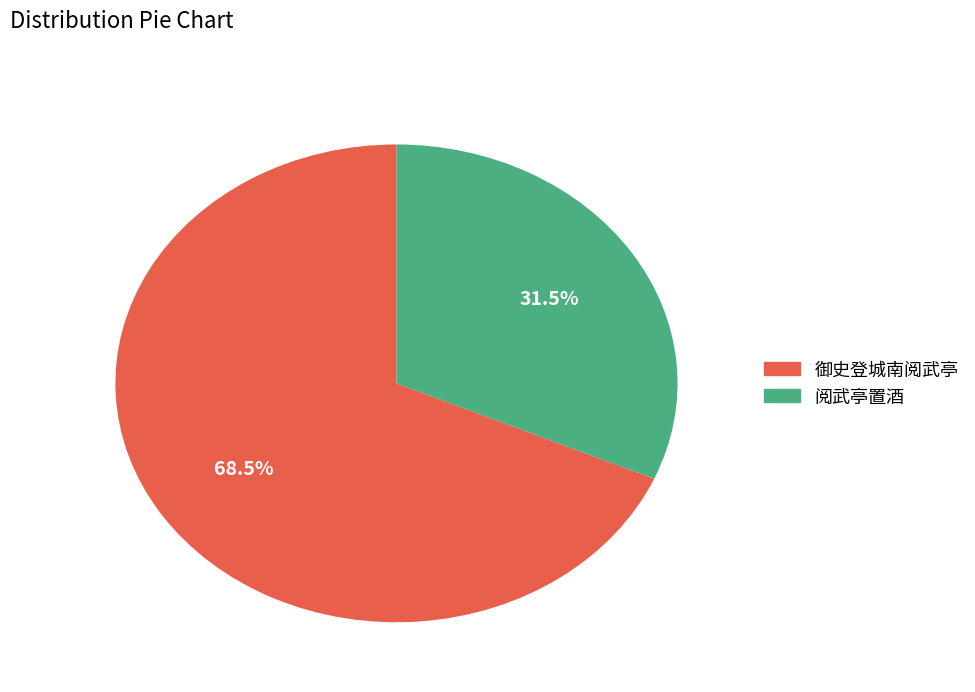

What is the smallest slice in the pie chart?

阅武亭置酒